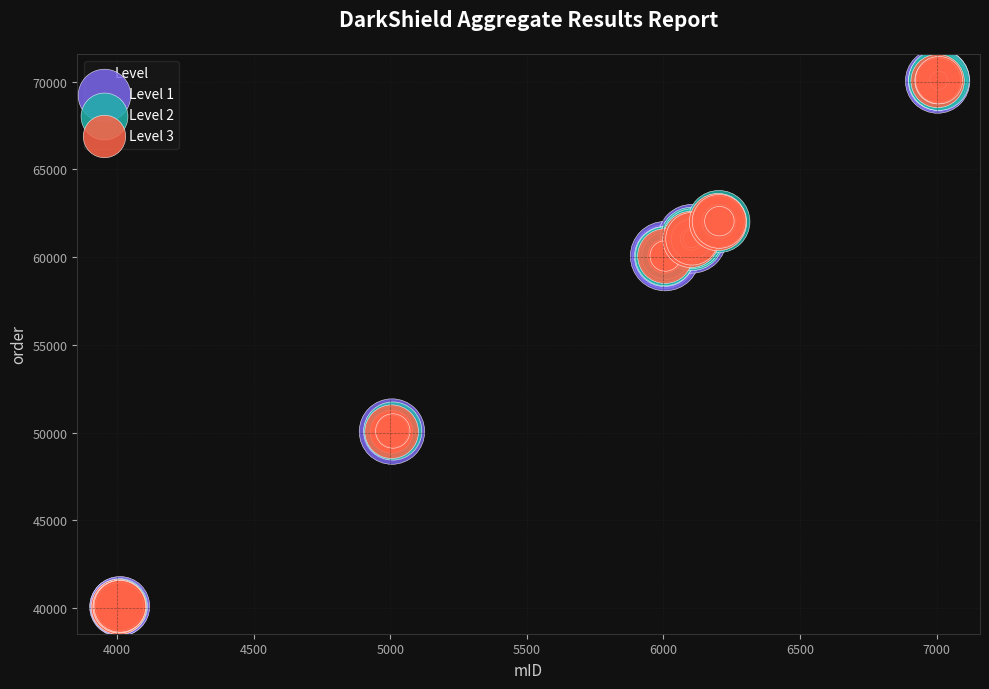

What are all the series names shown in the legend?

Level 1, Level 2, Level 3